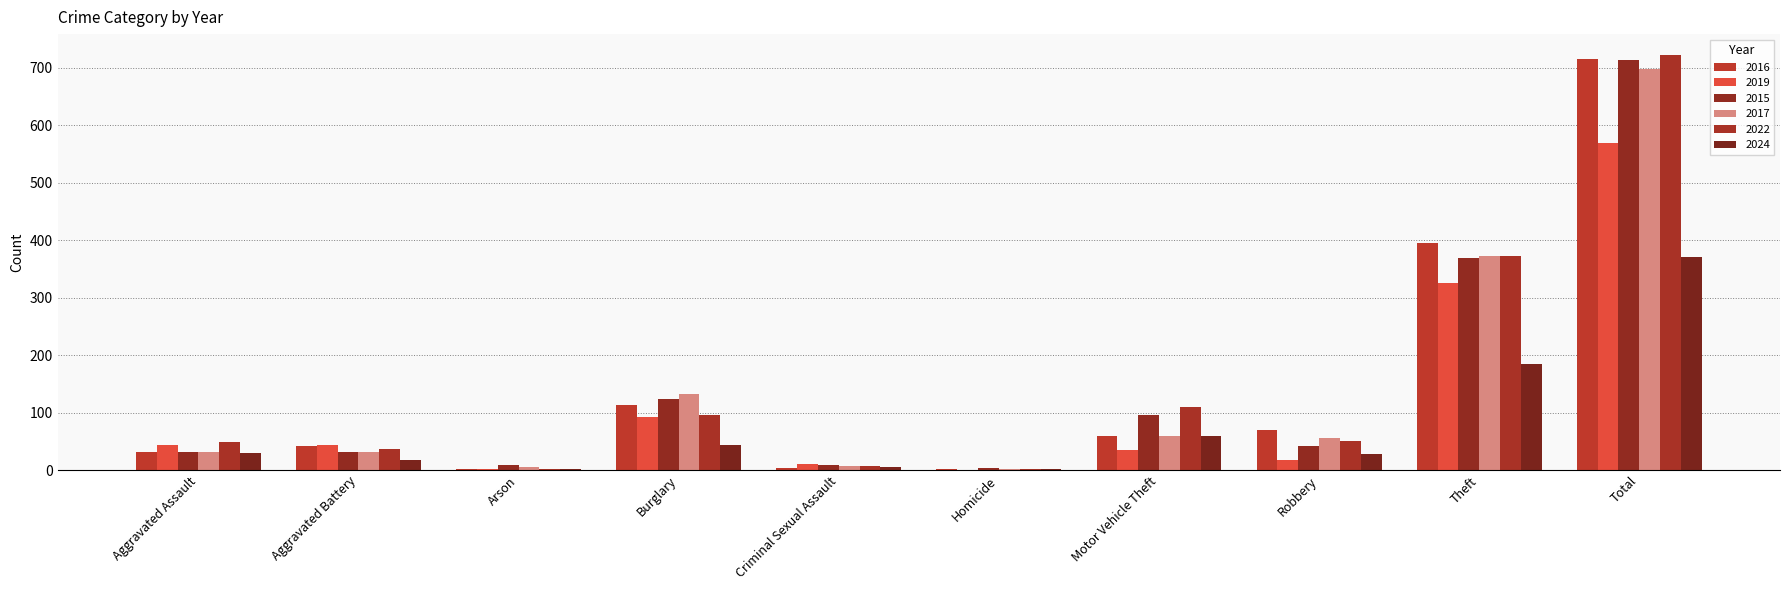

What is the value of the 2022 bar at the 3rd from the left?

2